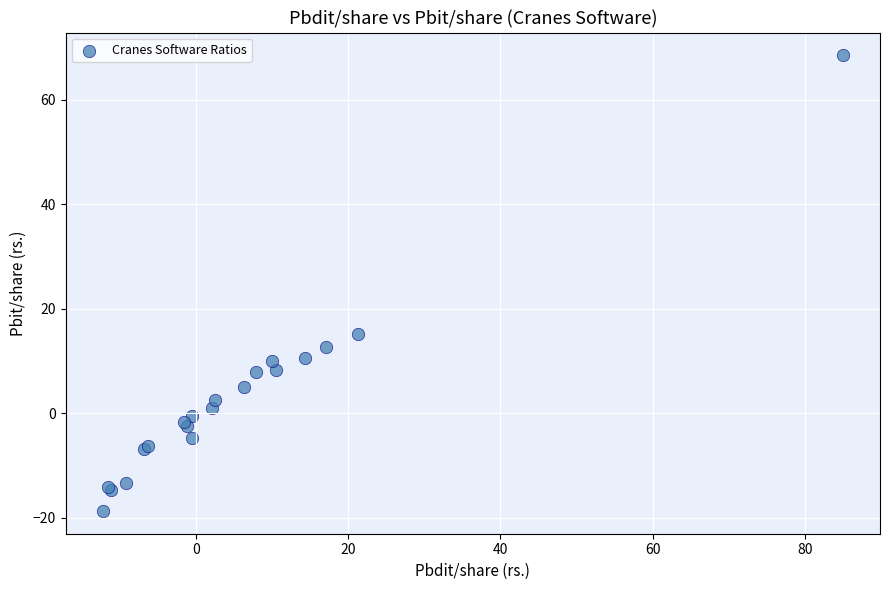

What Y value in the scatter plot is closest to 24?

15.2